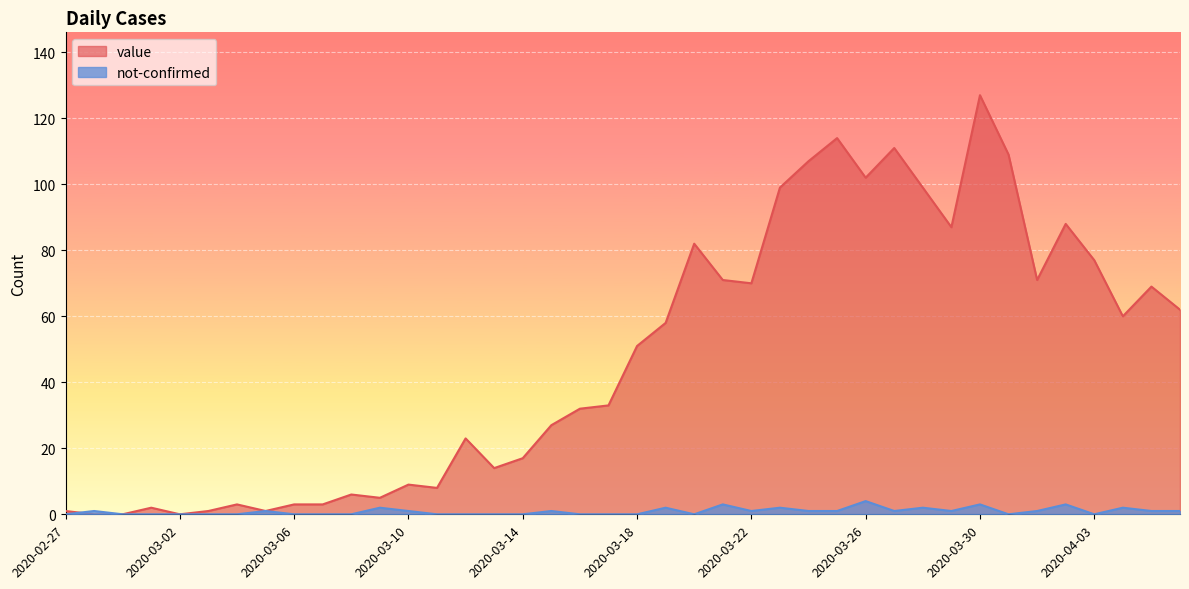

At which category is the sum across all series the highest?

2020-03-30